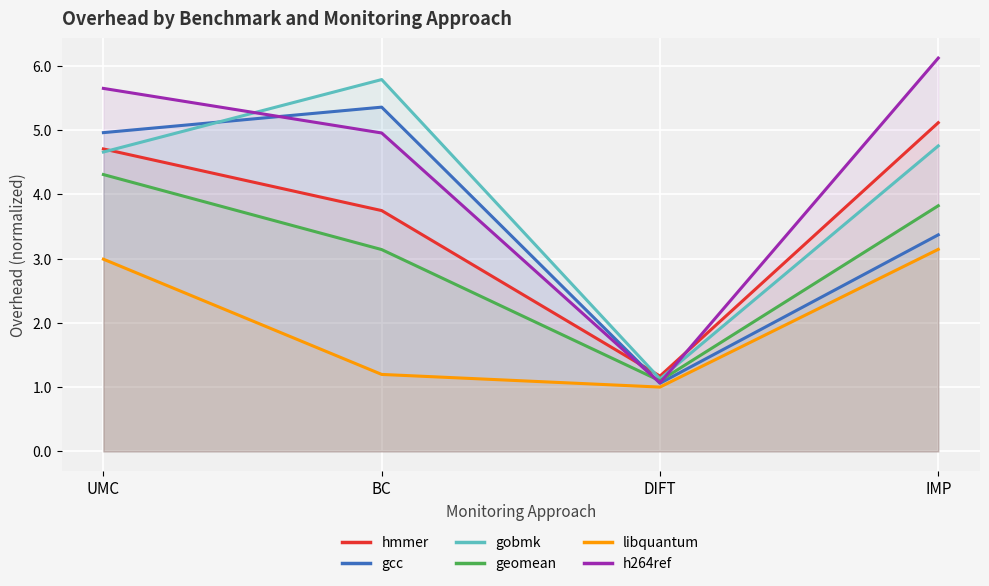

Reading right to left, extract all data points from this chart.

hmmer: IMP=5.1	DIFT=1.2	BC=3.7	UMC=4.7
gcc: IMP=3.4	DIFT=1.1	BC=5.4	UMC=5.0
gobmk: IMP=4.8	DIFT=1.1	BC=5.8	UMC=4.7
geomean: IMP=3.8	DIFT=1.1	BC=3.1	UMC=4.3
libquantum: IMP=3.1	DIFT=1.0	BC=1.2	UMC=3.0
h264ref: IMP=6.1	DIFT=1.1	BC=5.0	UMC=5.6